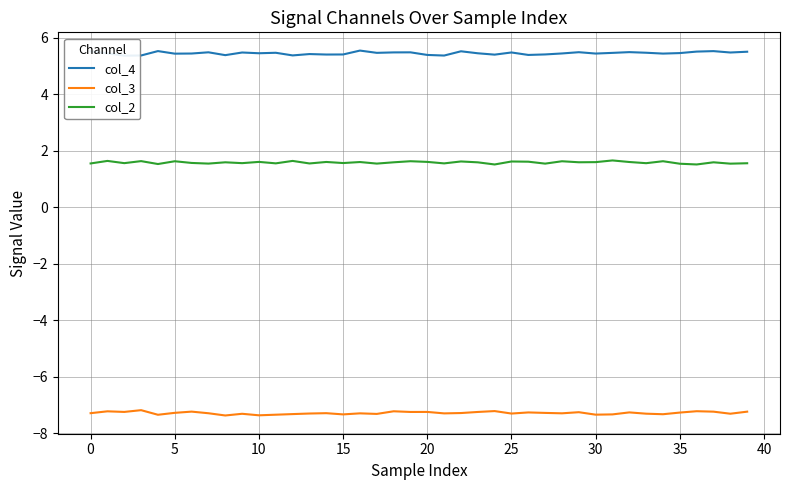

True or false: col_4 and col_2 cross at least once.

False